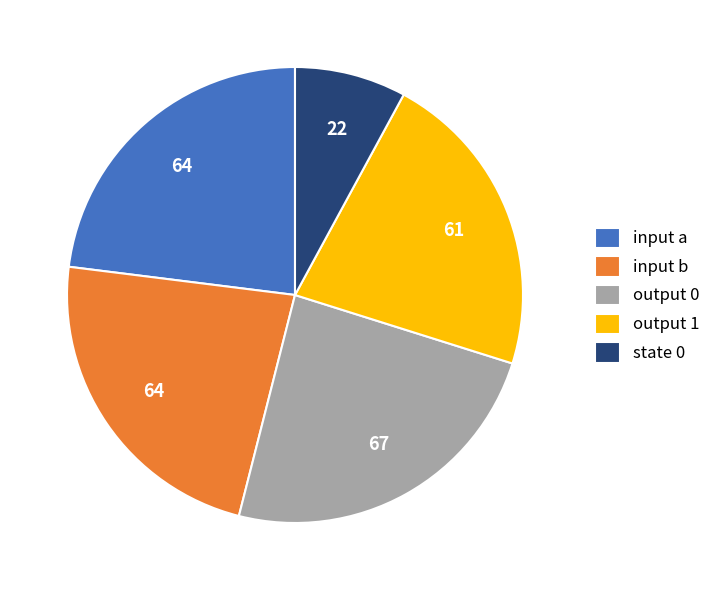

Is the sum of input a and state 0 greater than half?

No